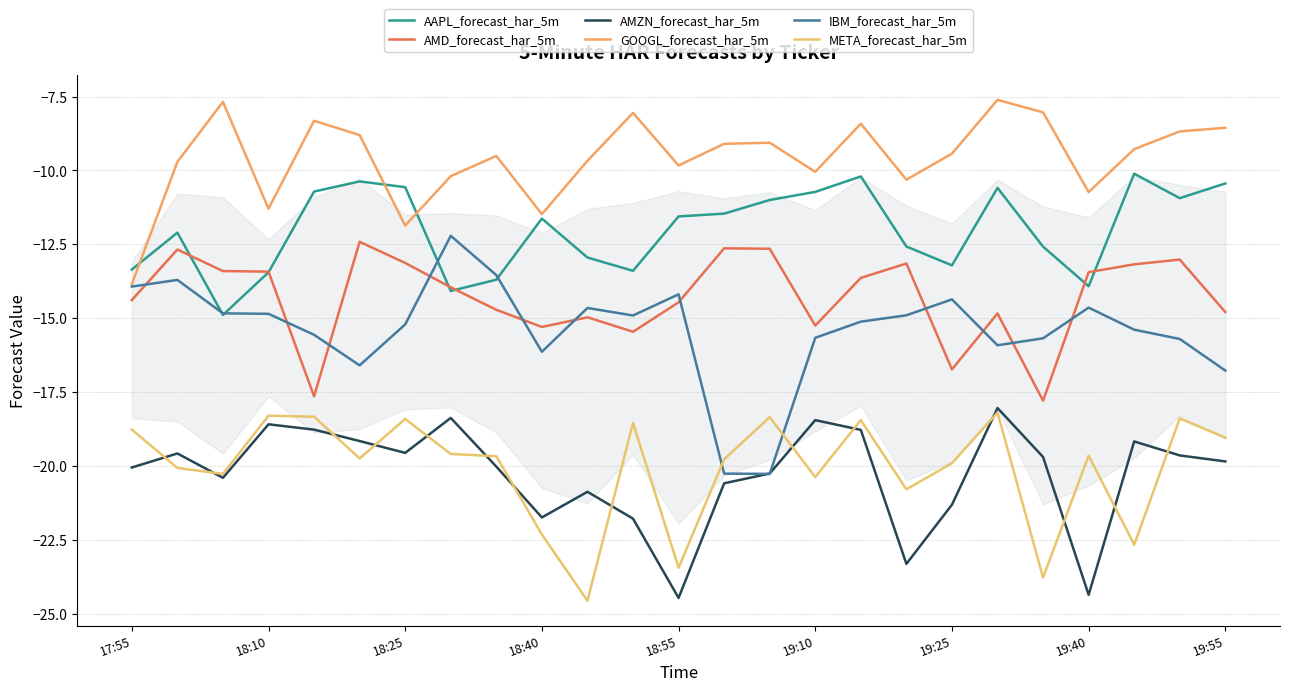

What is the lowest value of the GOOGL_forecast_har_5m series?

-13.8